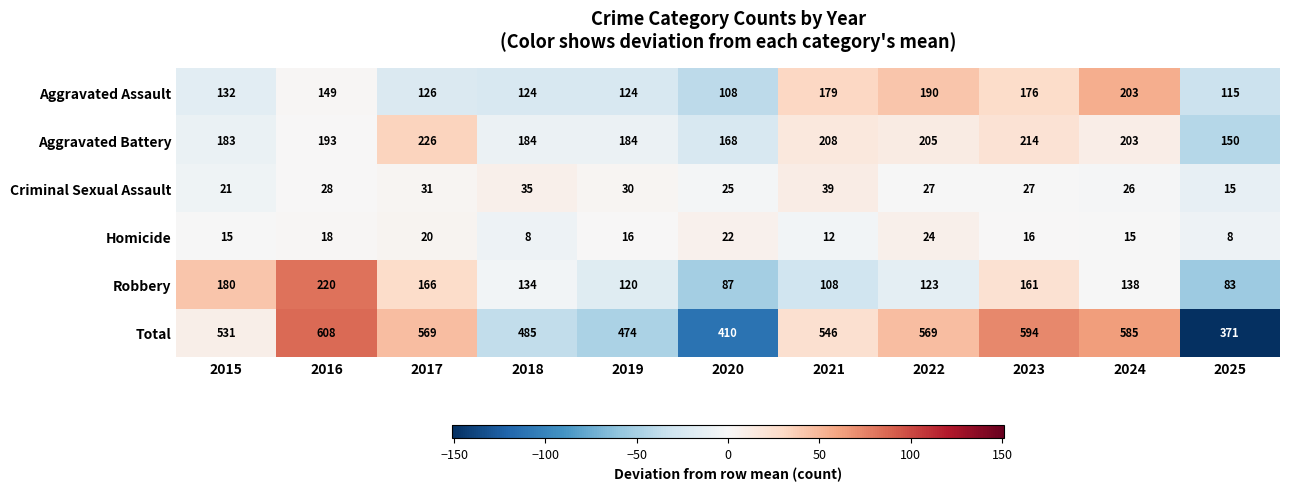

At which label does Criminal Sexual Assault first exceed 27?

2016